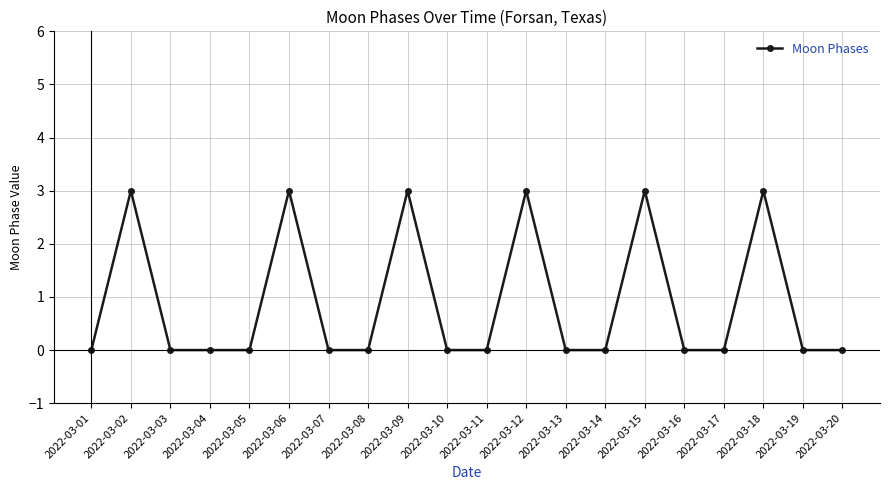

How many categories are shown in the chart?

20